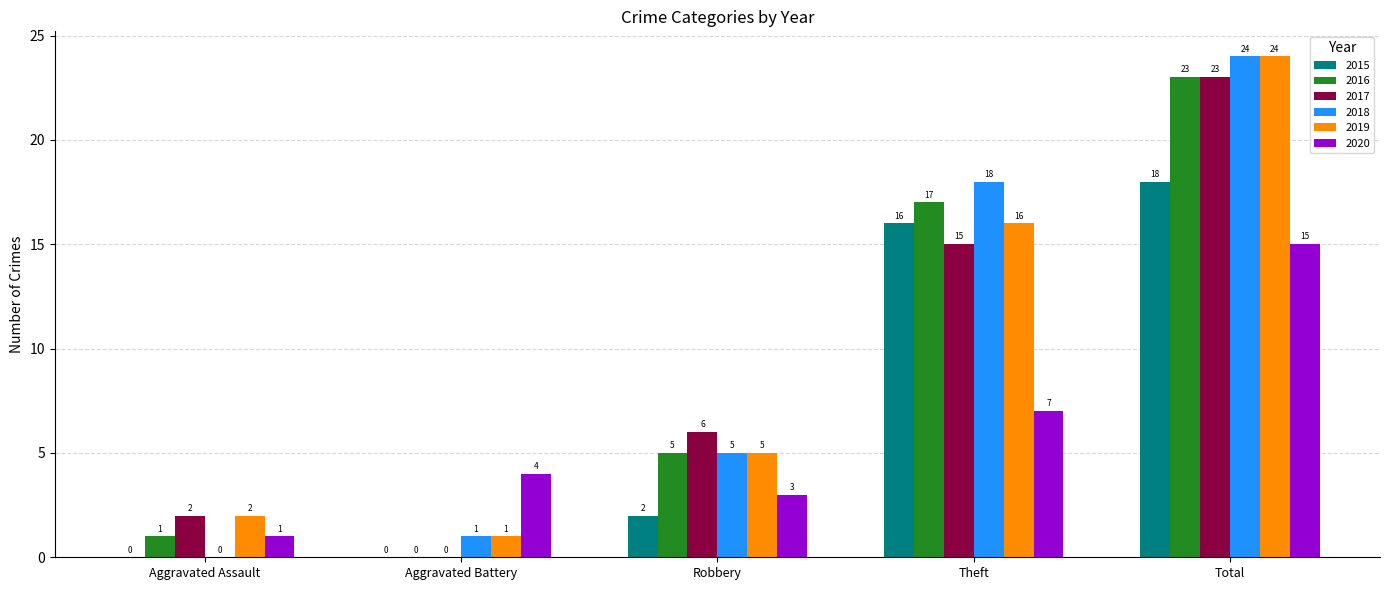

Read the 2015 value at Total, to the nearest 5.

20